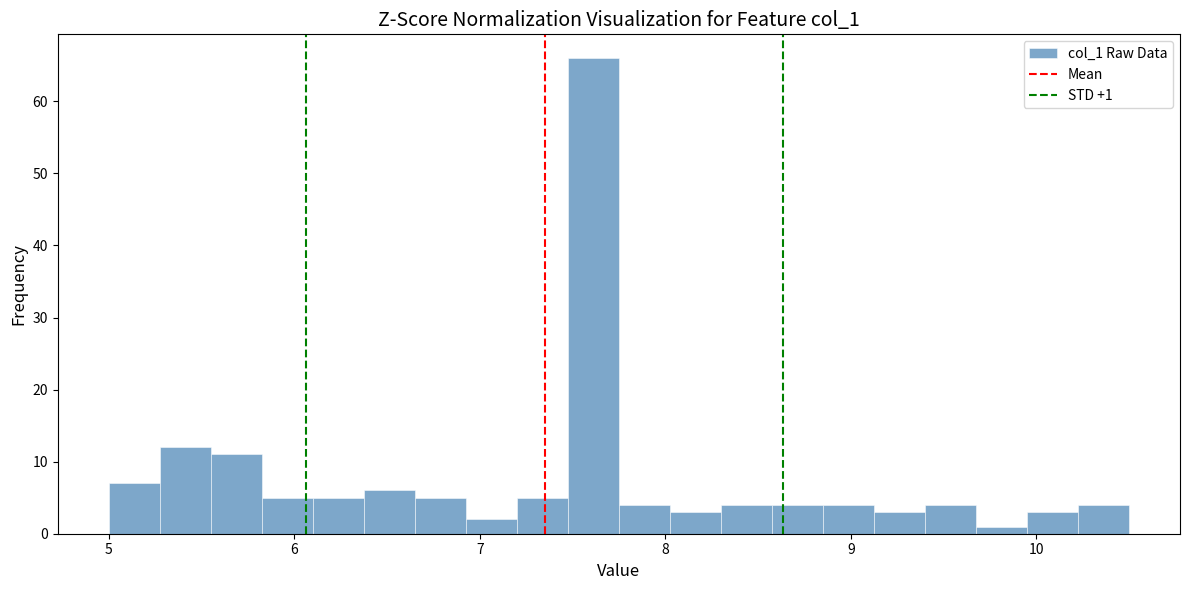

Read against the x-axis, roughly where is the centre of the tallest bar?

7.6